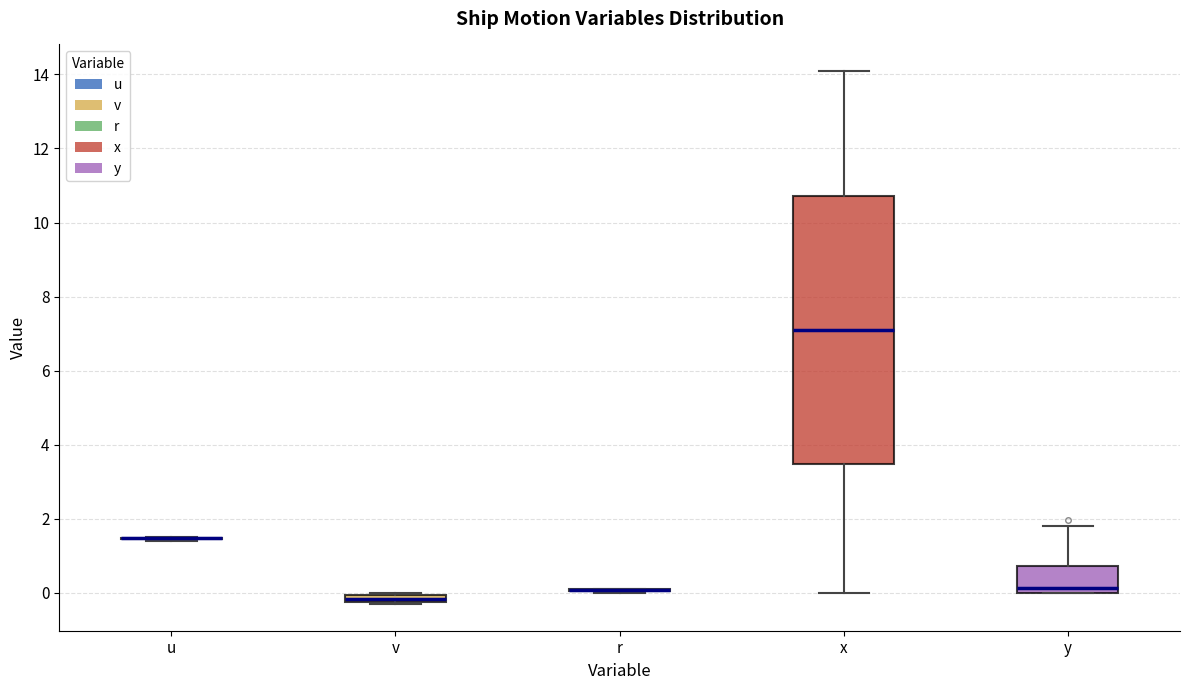

Which box is the tallest, from its lower edge to its upper edge?

x